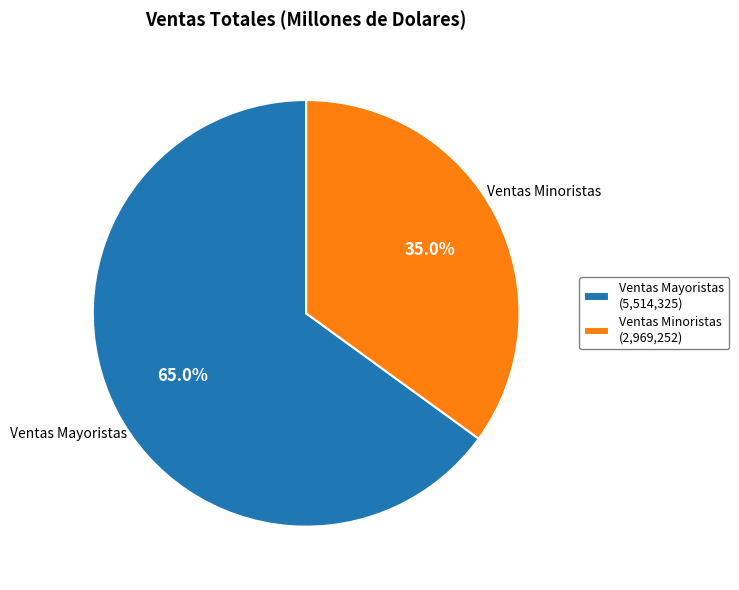

What percentage do Ventas Mayoristas and Ventas Minoristas together represent?

100.0%